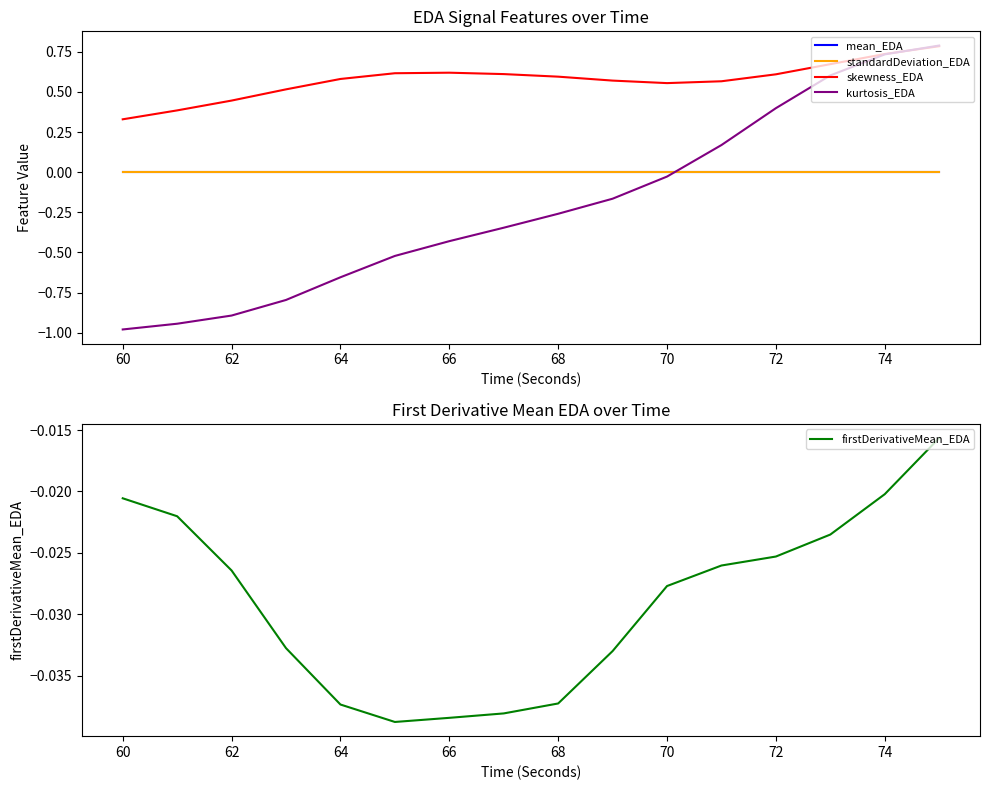

Rank the series by their maximum value, from highest to lowest.

kurtosis_EDA, skewness_EDA, mean_EDA, standardDeviation_EDA, firstDerivativeMean_EDA